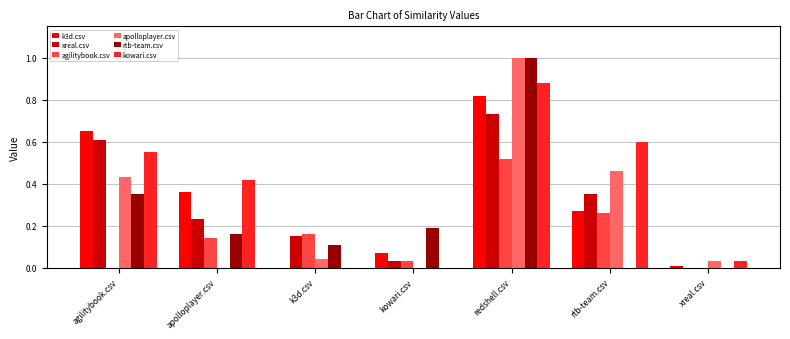

What is the maximum value shown in the chart?

1.0